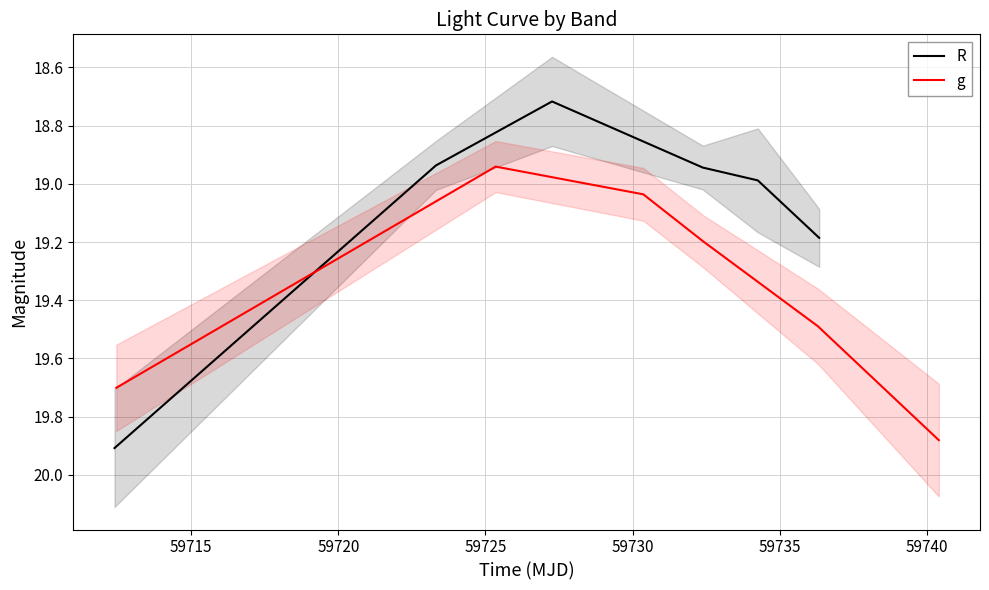

What is the highest value of the R series?

19.9